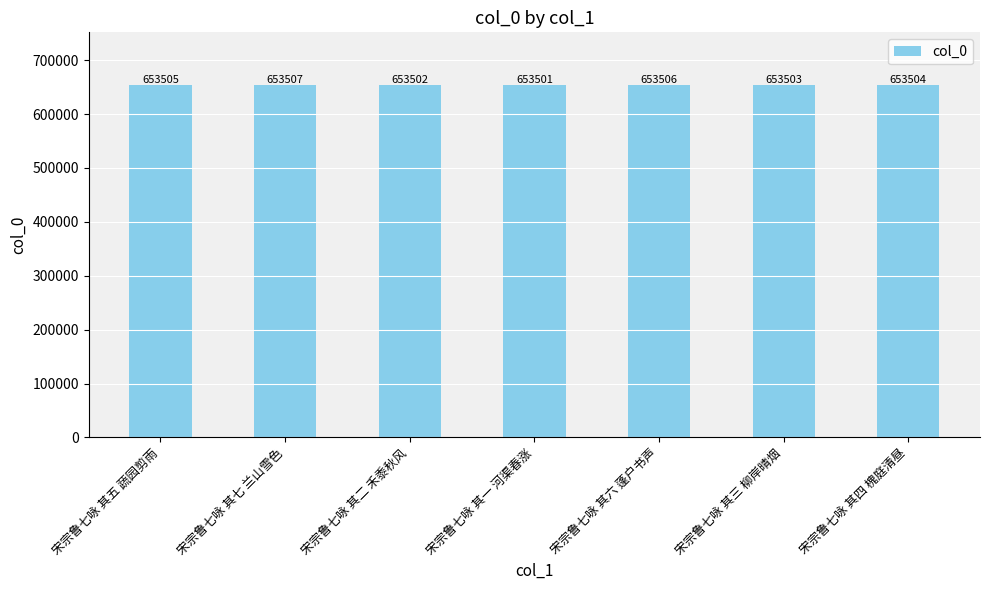

True or false: the data shows 653506 at 宋宗鲁七咏 其六 蓬户书声.

True